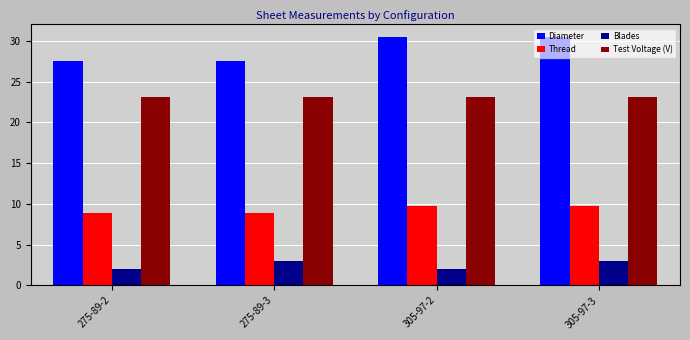

What is the minimum value shown in the chart?

2.0